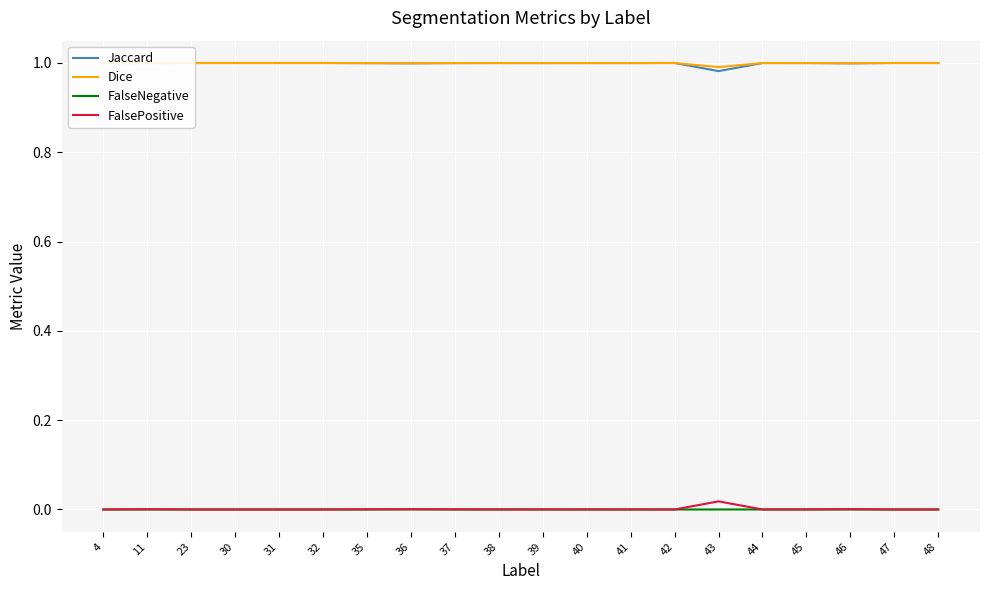

How many lines are shown in the chart?

4